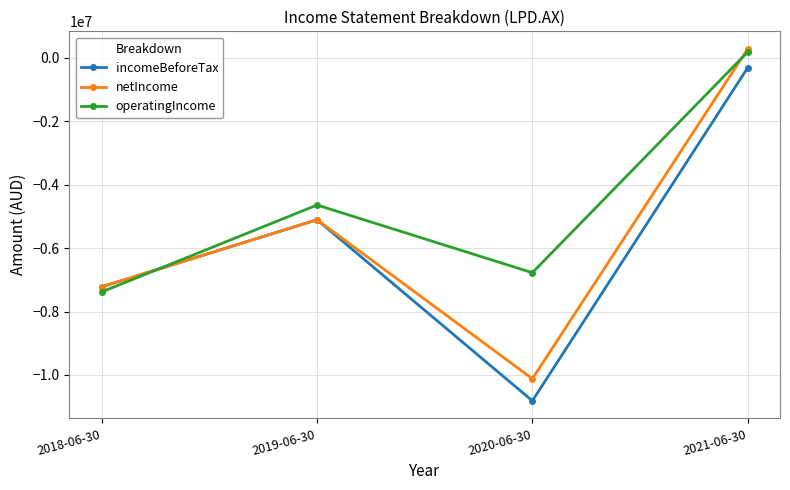

What is the value of the netIncome point at the 2nd from the left?

-5105014